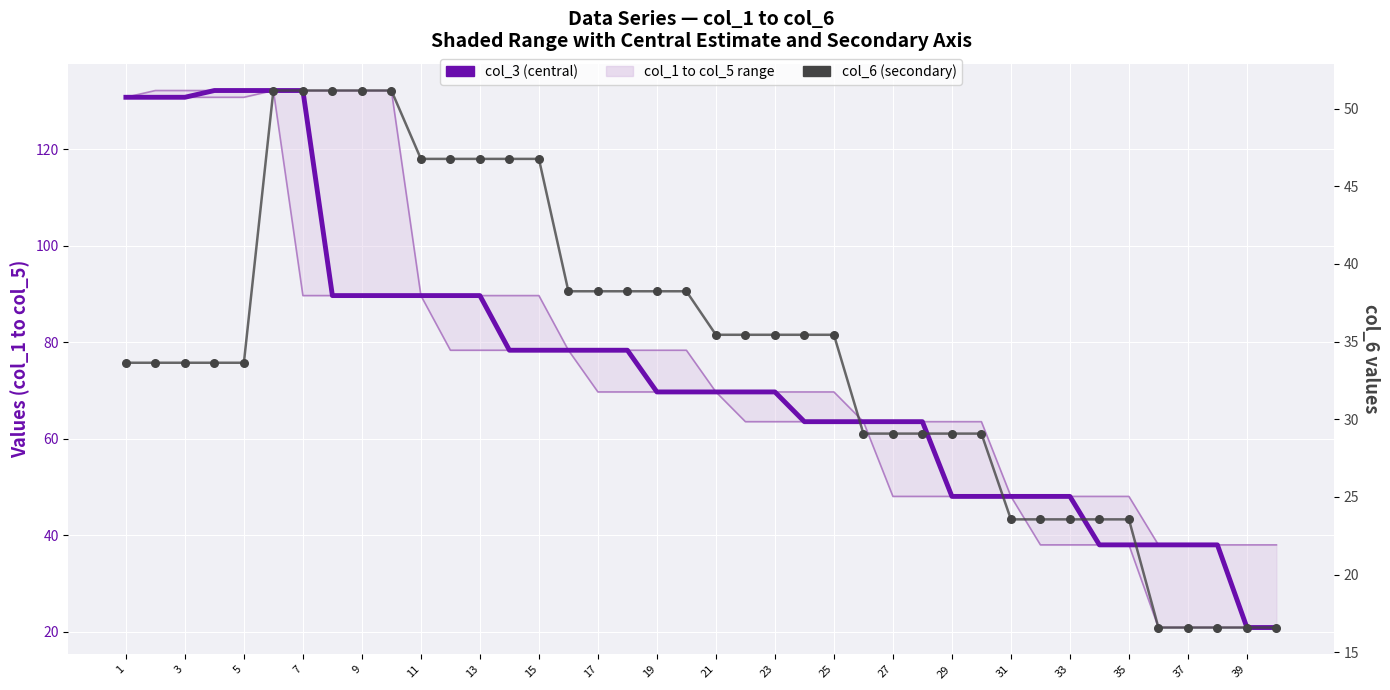

Which series has the largest Y range (max minus min)?

col_3 (central estimate)